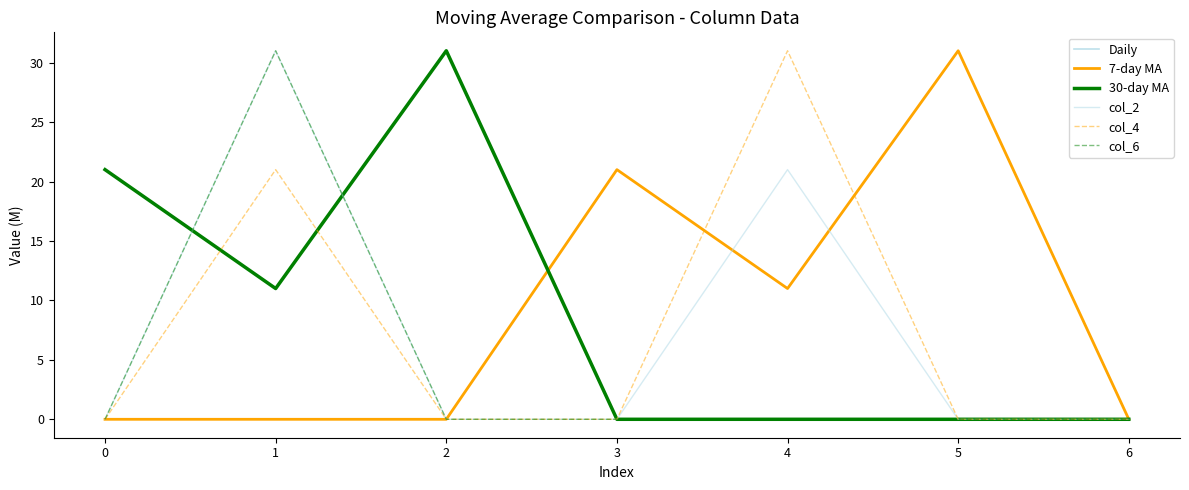

How many times do col_6 and 30-day MA cross each other?

2